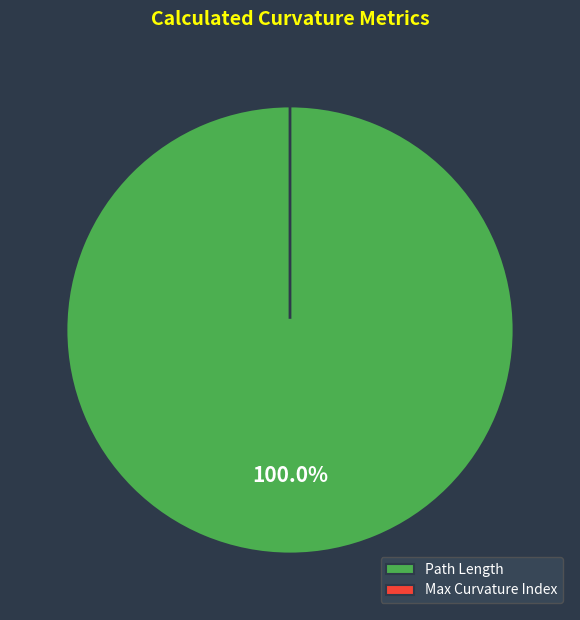

Combined, what portion of the pie is Max Curvature Index and Path Length?

100.0%